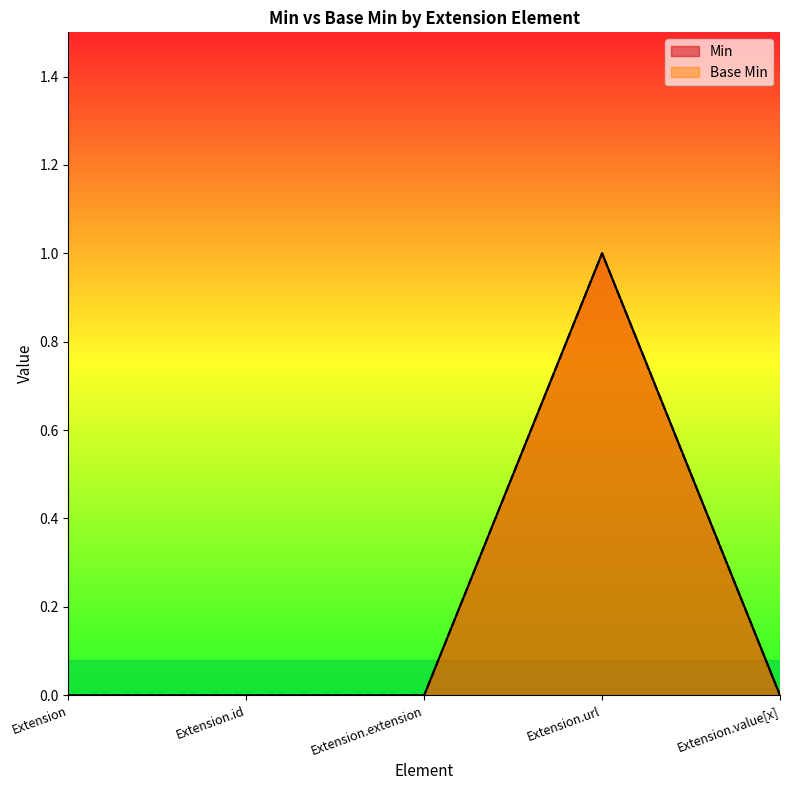

Where is the first local maximum for Min?

Extension.url